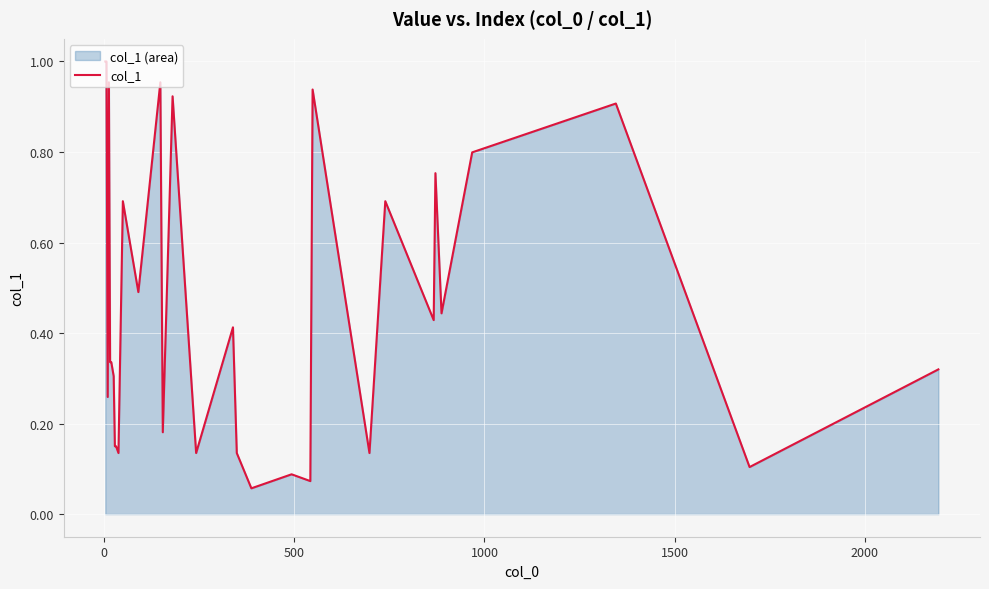

What is the value of the 19th point from the left?

0.1